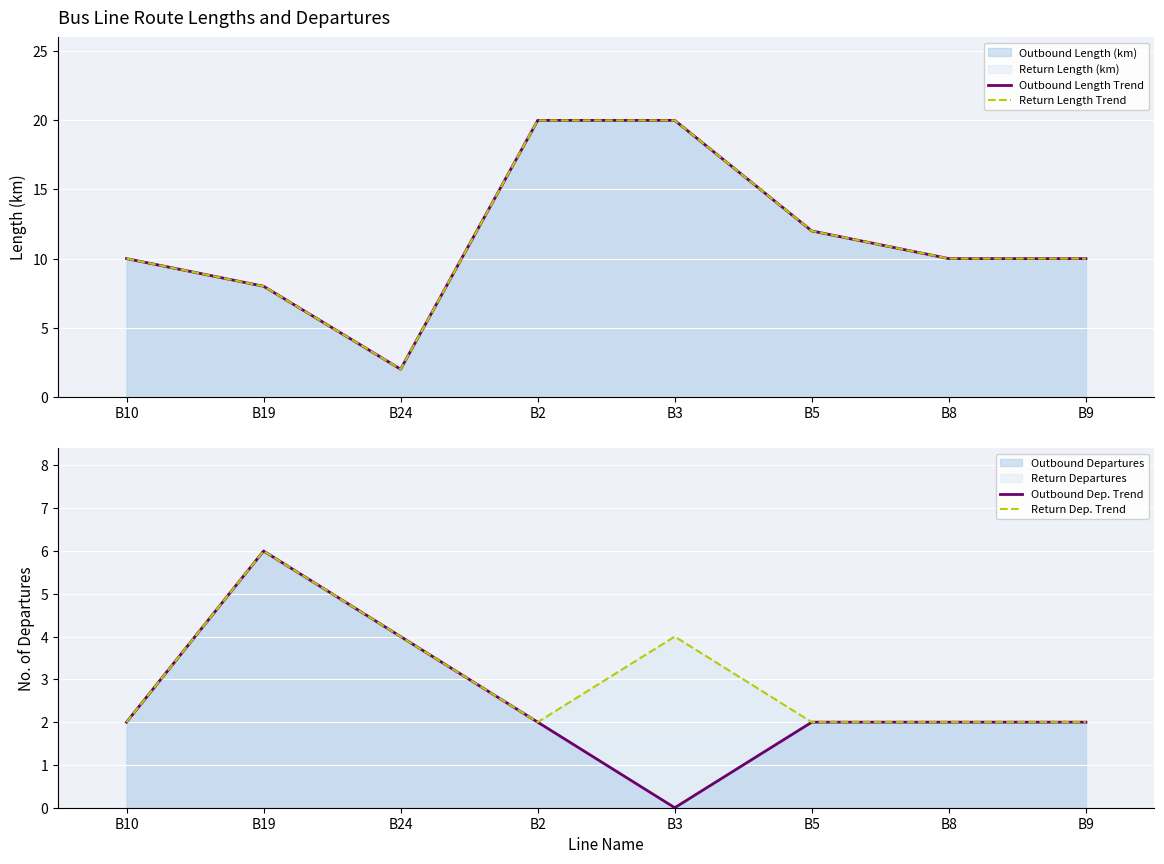

What is the total value across all series at B2?

44